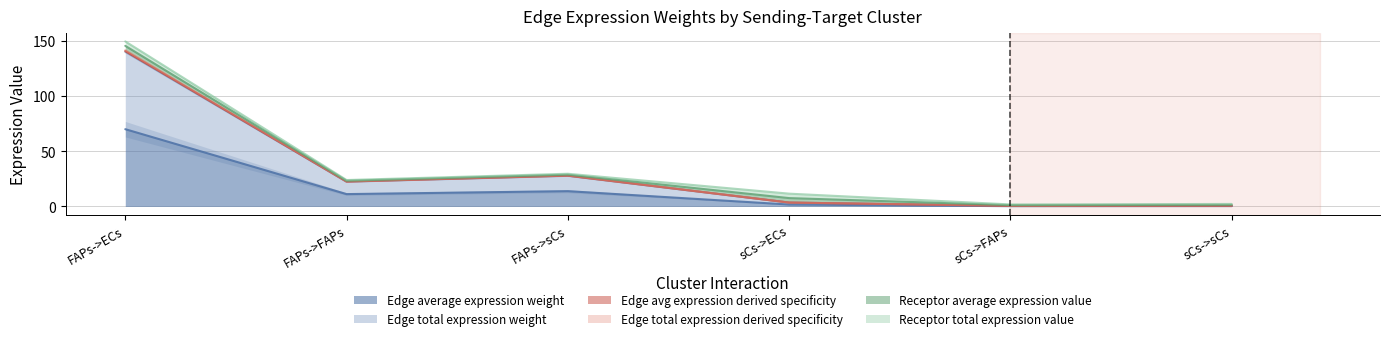

What is the difference between the maximum and minimum values in the Edge total expression weight series?

139.3